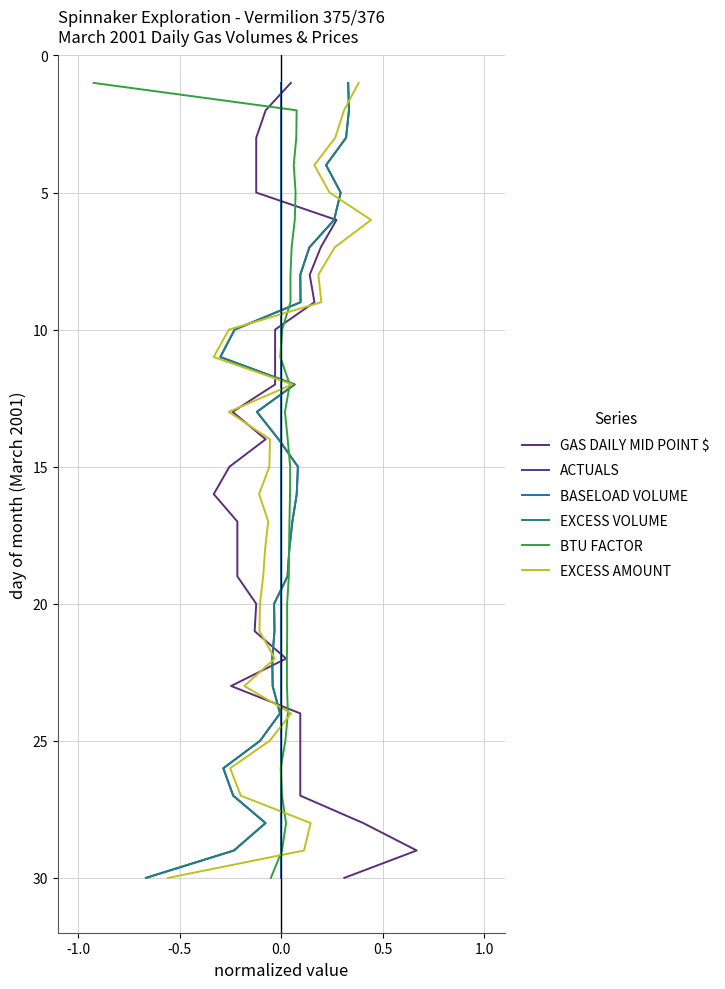

Which series has the largest total across all categories?

GAS DAILY MID POINT $